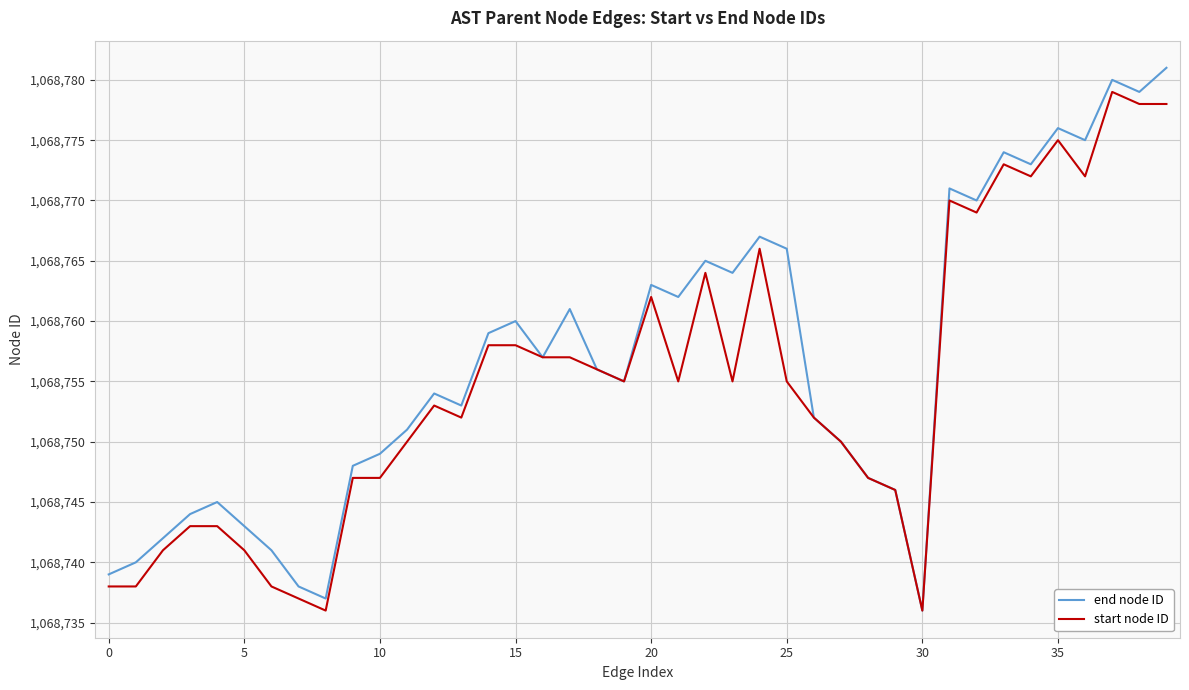

Which series has the largest range (max minus min)?

end node ID